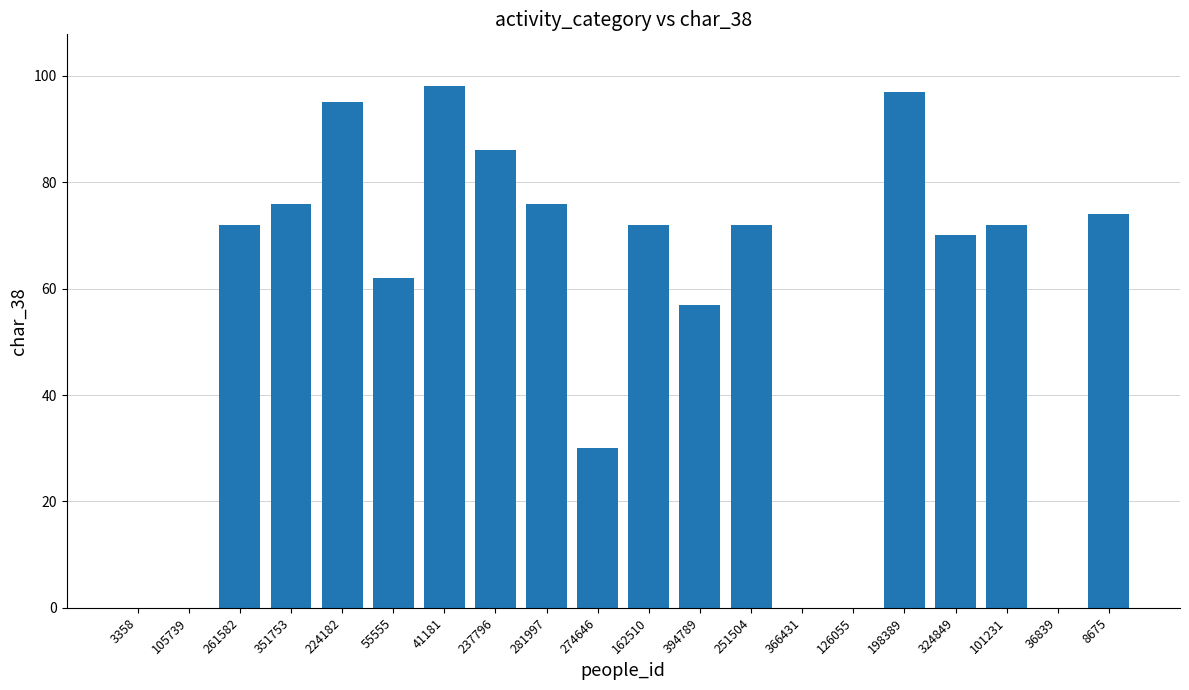

Reading left to right, what are all the values shown in this chart?

3358=0	105739=0	261582=72	351753=76	224182=95	55555=62	41181=98	237796=86	281997=76	274646=30	162510=72	394789=57	251504=72	366431=0	126055=0	198389=97	324849=70	101231=72	36839=0	8675=74